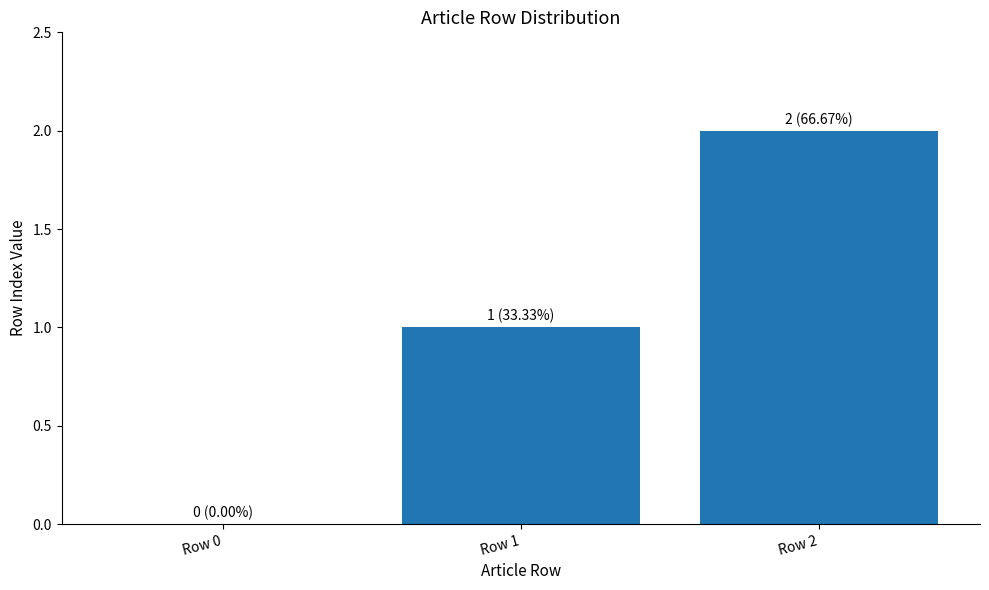

The value at Row 2 is 3. True or false?

False